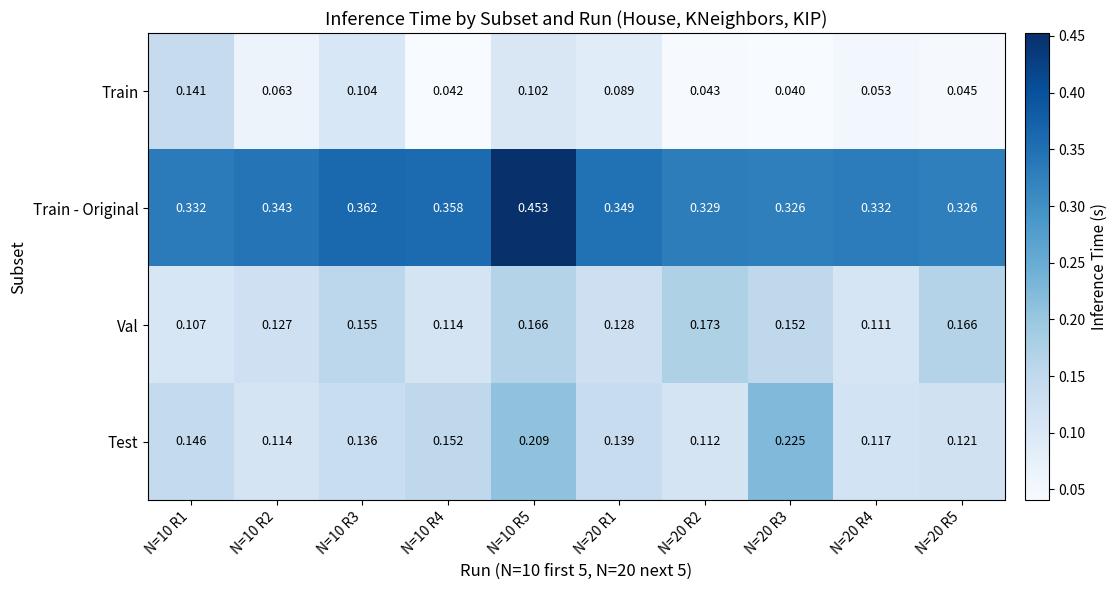

Which series has the largest range (max minus min)?

Train - Original